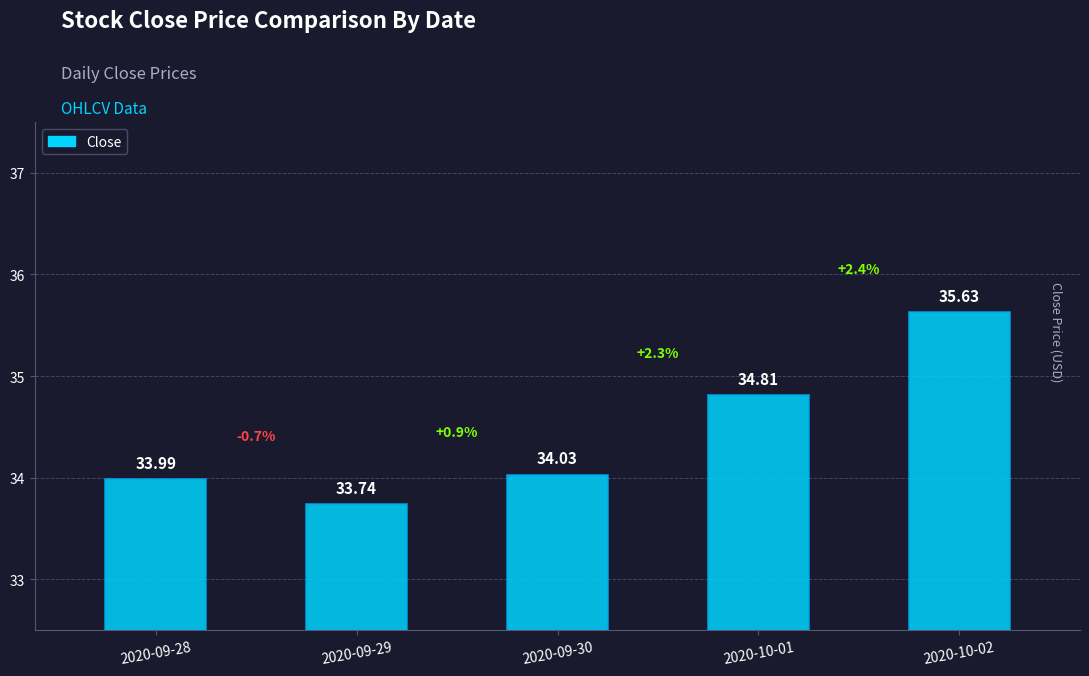

List the labels in order of value, largest first.

2020-10-02, 2020-10-01, 2020-09-30, 2020-09-28, 2020-09-29